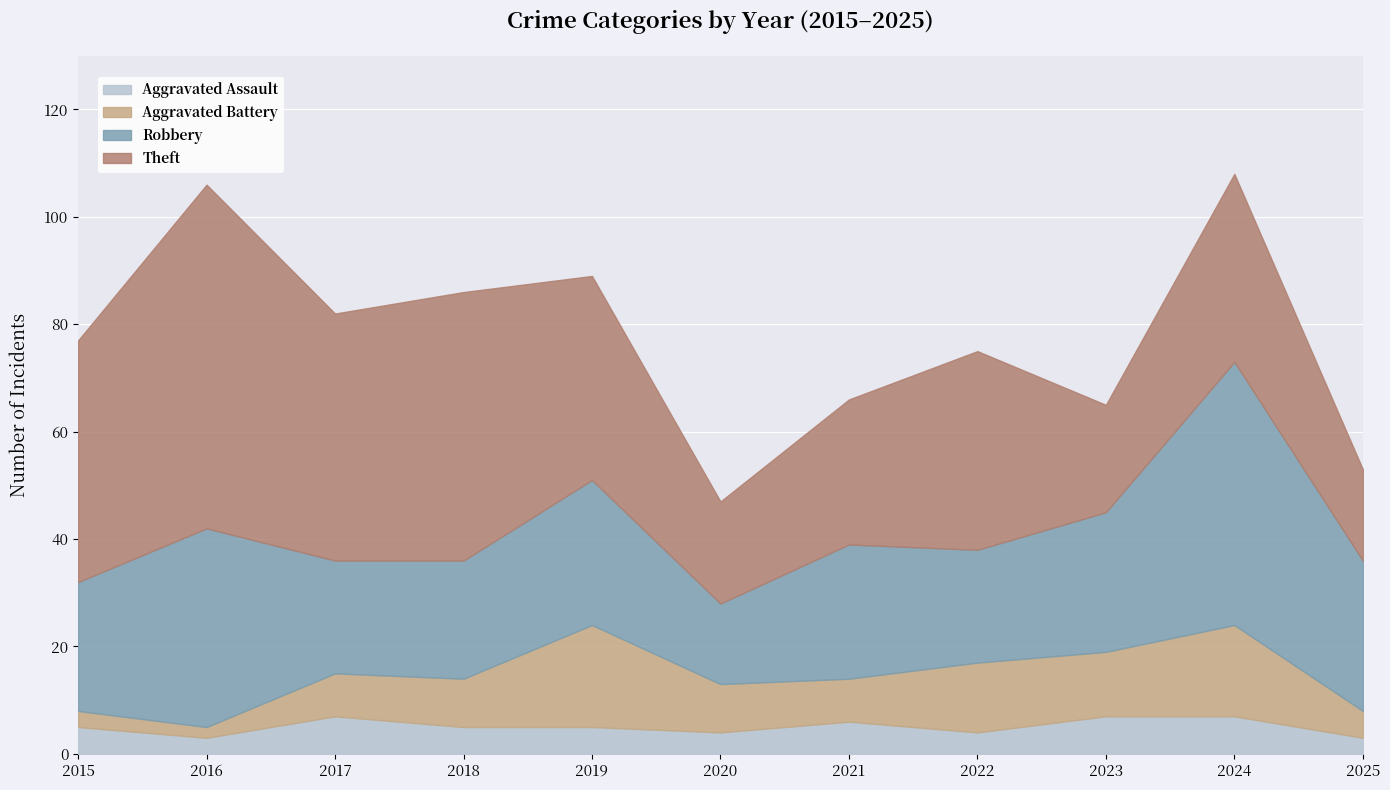

How many interior local valleys does the Aggravated Battery series have?

3